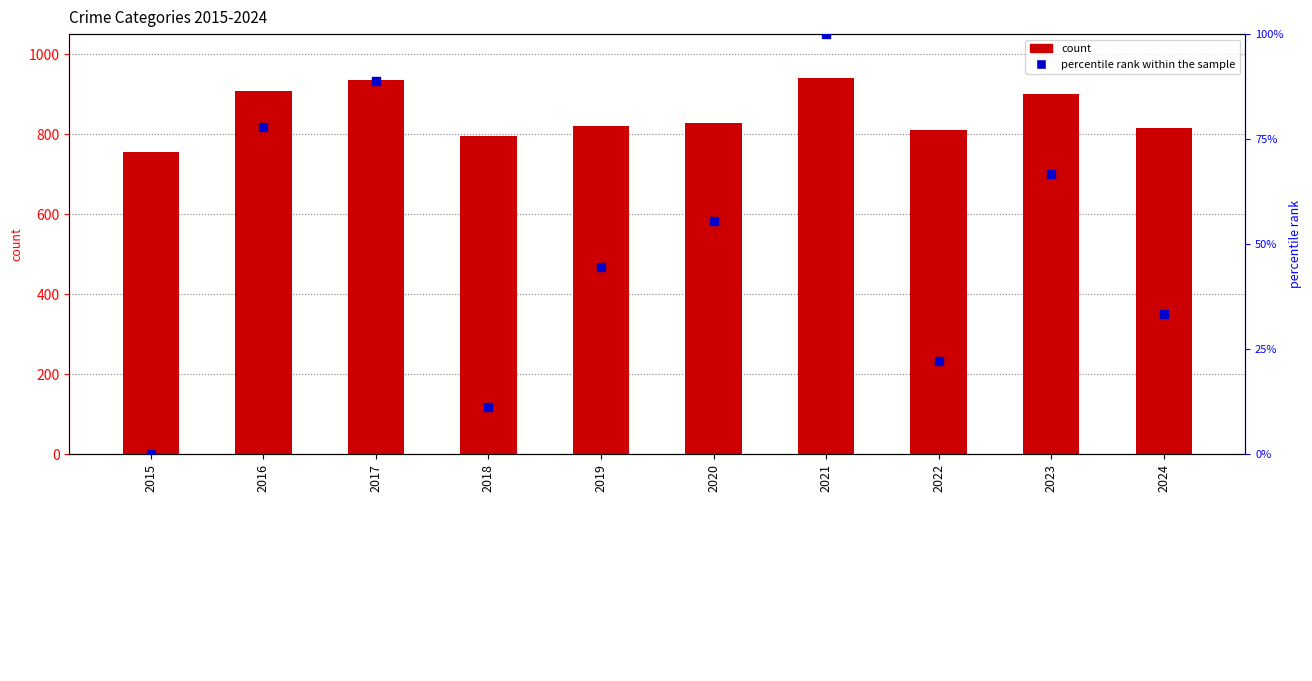

What are all the series names shown in the legend?

count, percentile rank within the sample